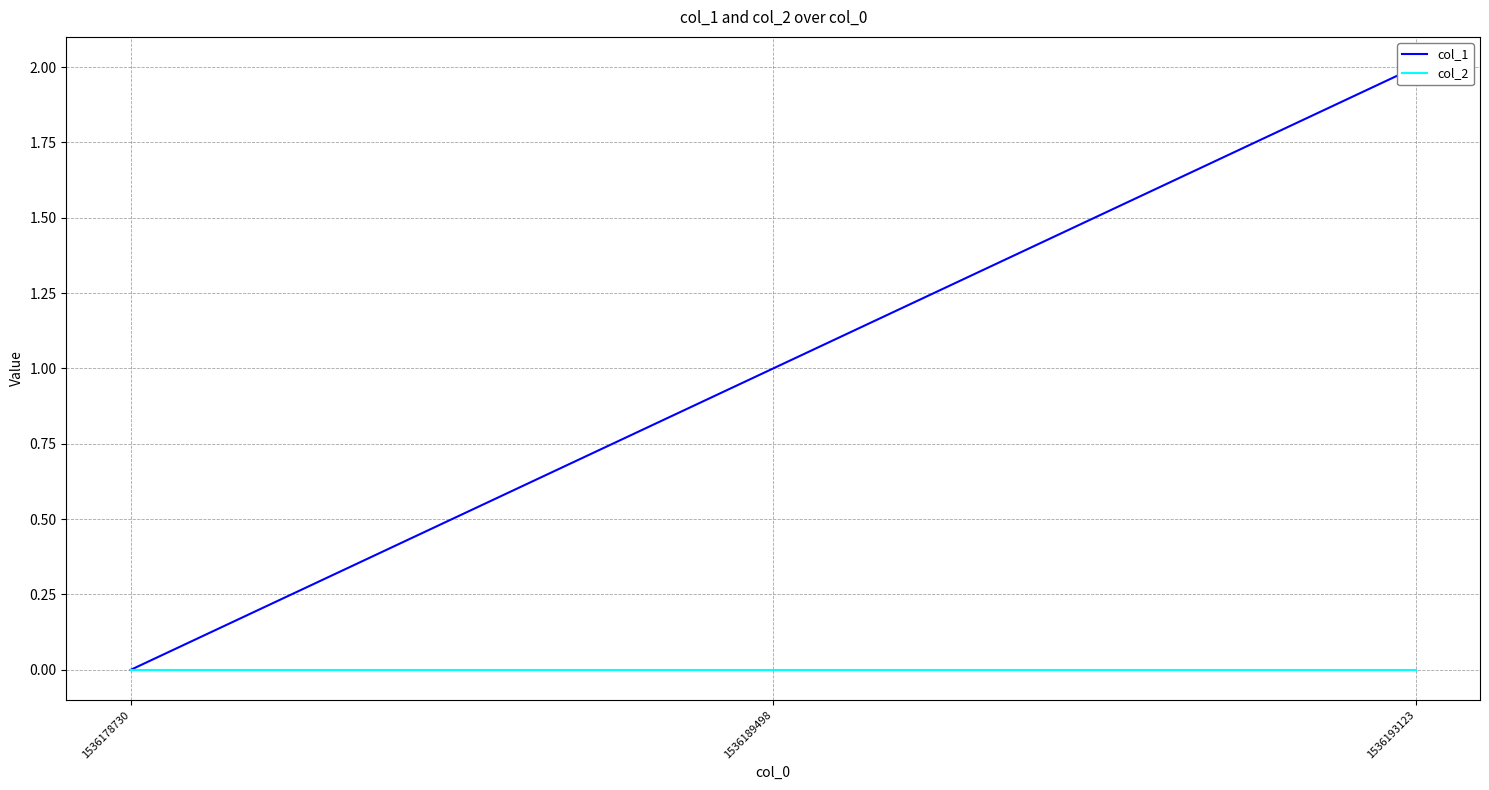

What are all the series names shown in the legend?

col_1, col_2